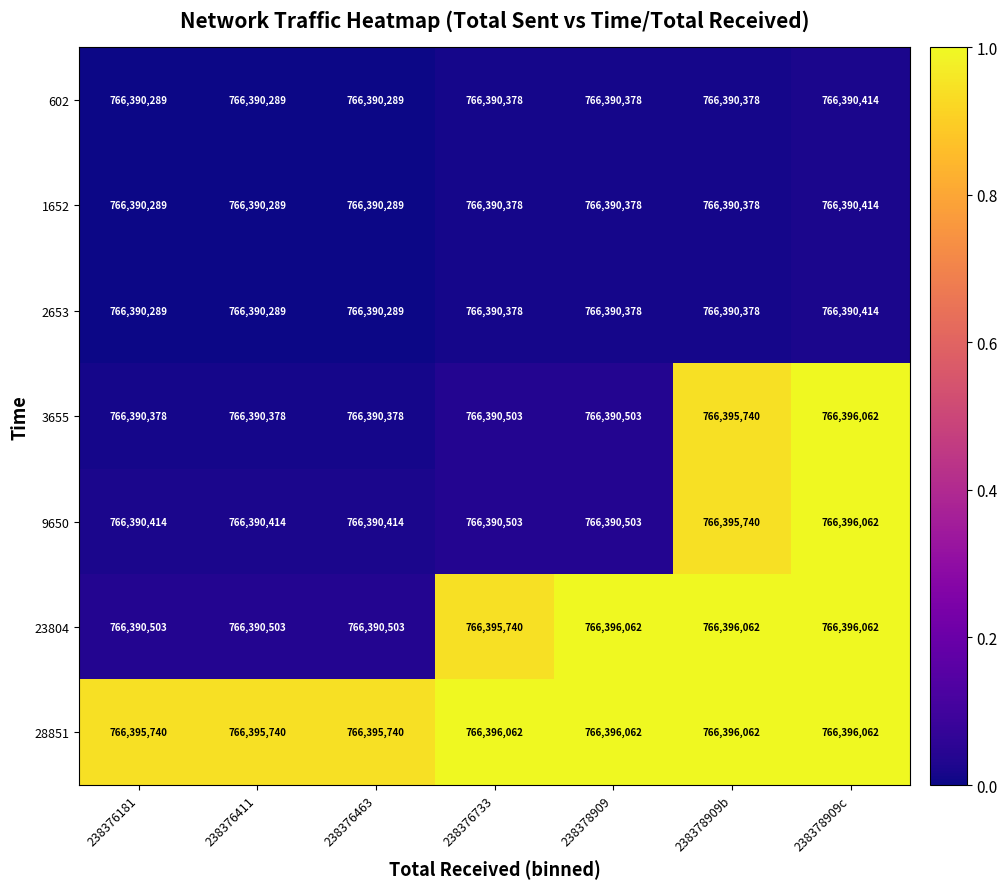

What is the highest value of the 28851 series?

766396062